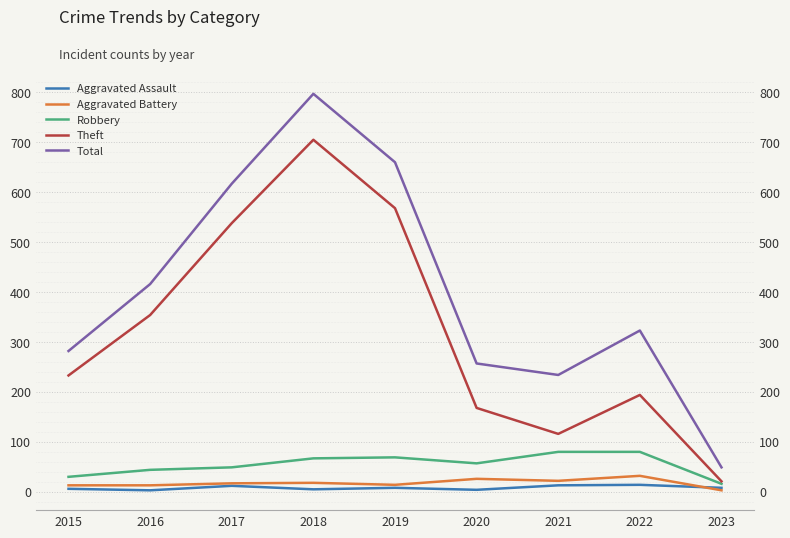

Is it true that Aggravated Battery equals 1 at 2023?

False